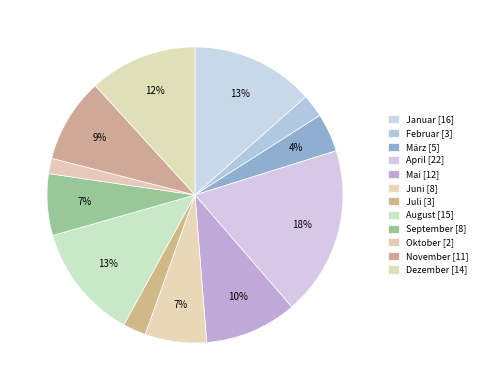

Is März the majority of the pie?

No